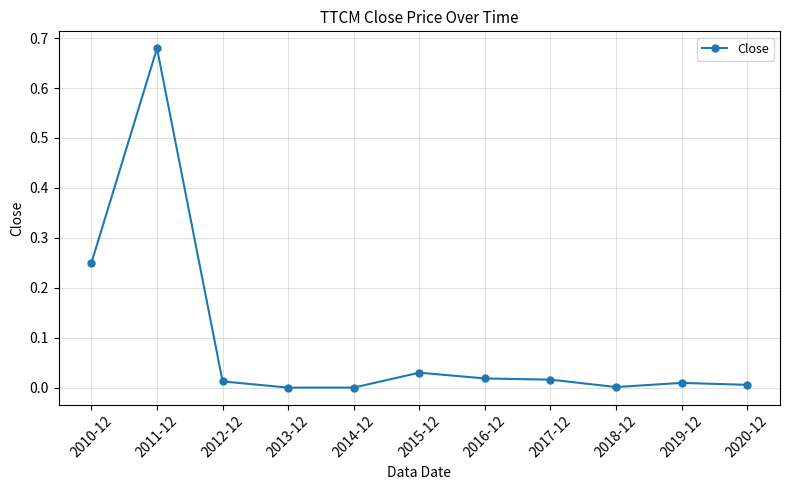

Which has a higher value, 2012-12 or 2010-12?

2010-12